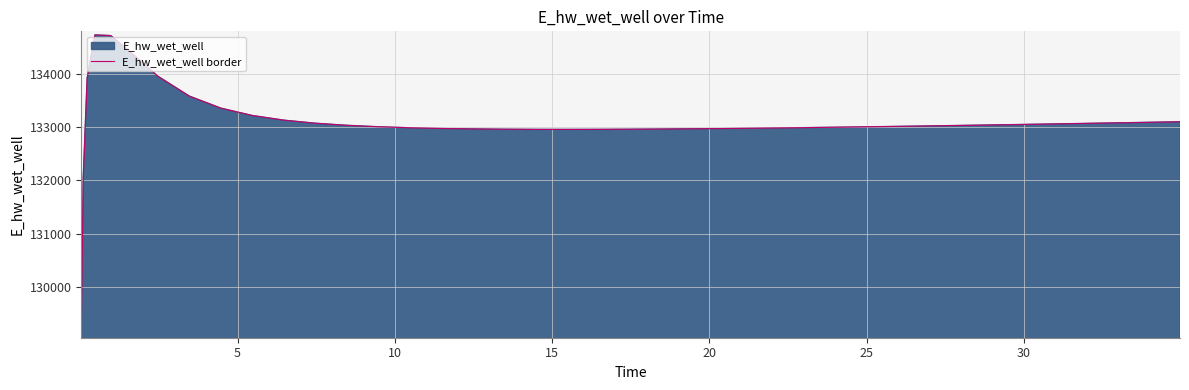

What is the difference between the second highest and second lowest values?

2675.4